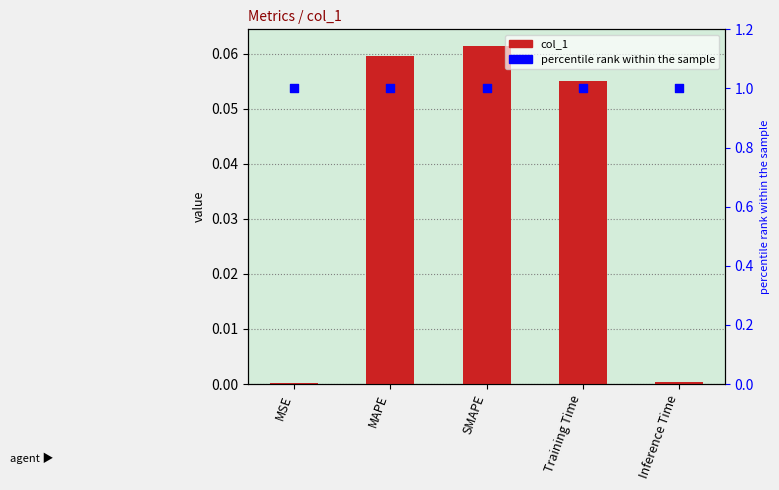

At which category is the sum across all series the highest?

SMAPE